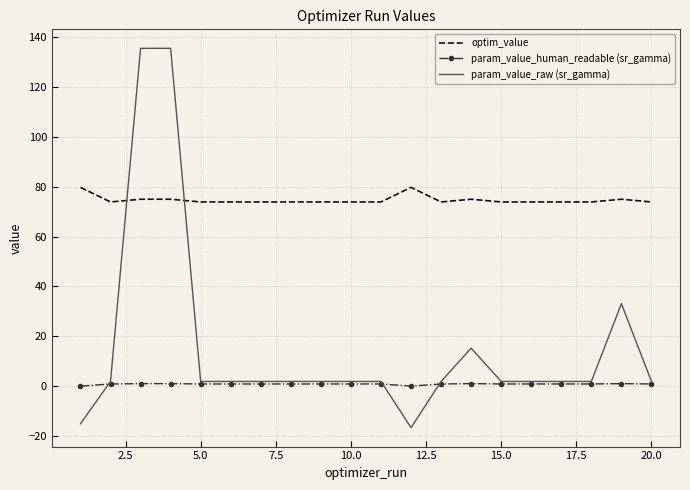

How many positive values does the param_value_raw (sr_gamma) series have?

18